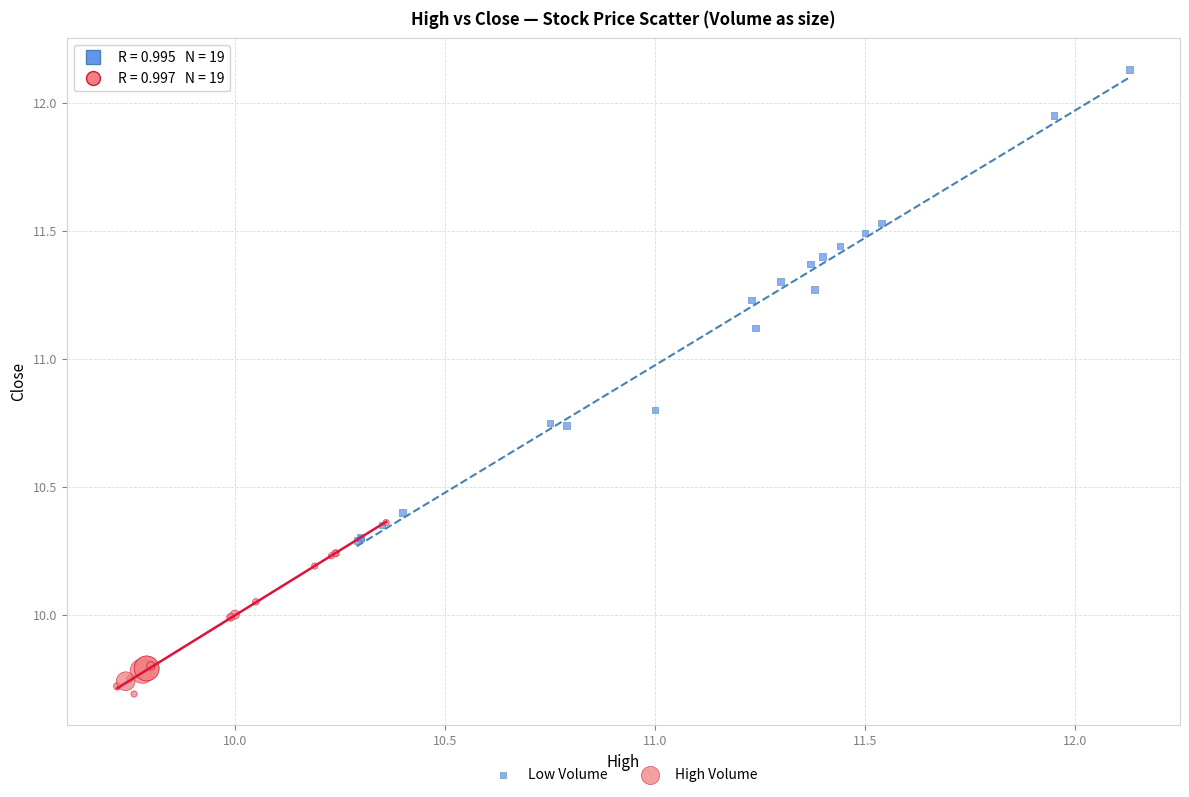

Which series has the widest spread of Y values?

Low Volume